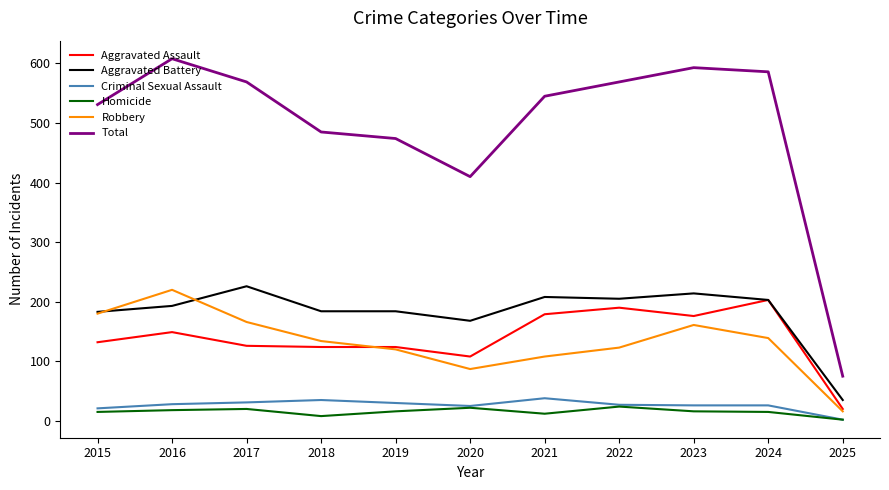

What is the average value of the Aggravated Assault series?

139